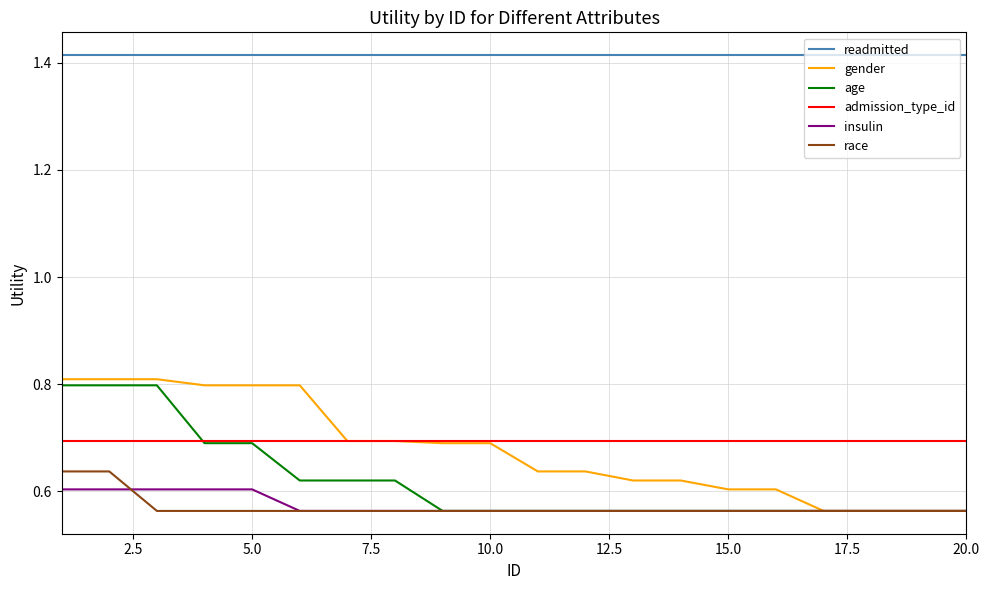

True or false: readmitted and admission_type_id intersect in this chart.

False